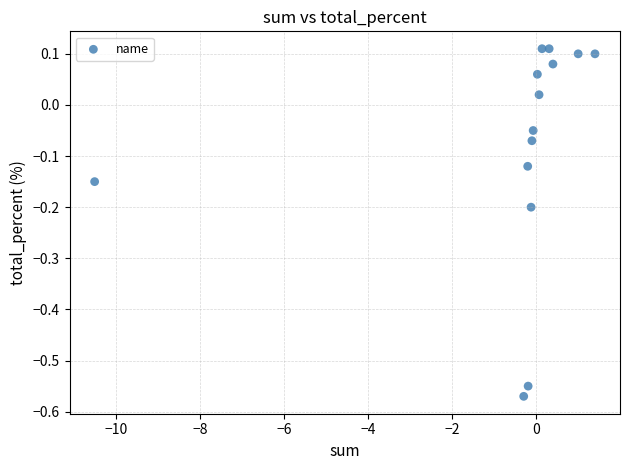

What is the range of Y values (max minus min)?

0.7